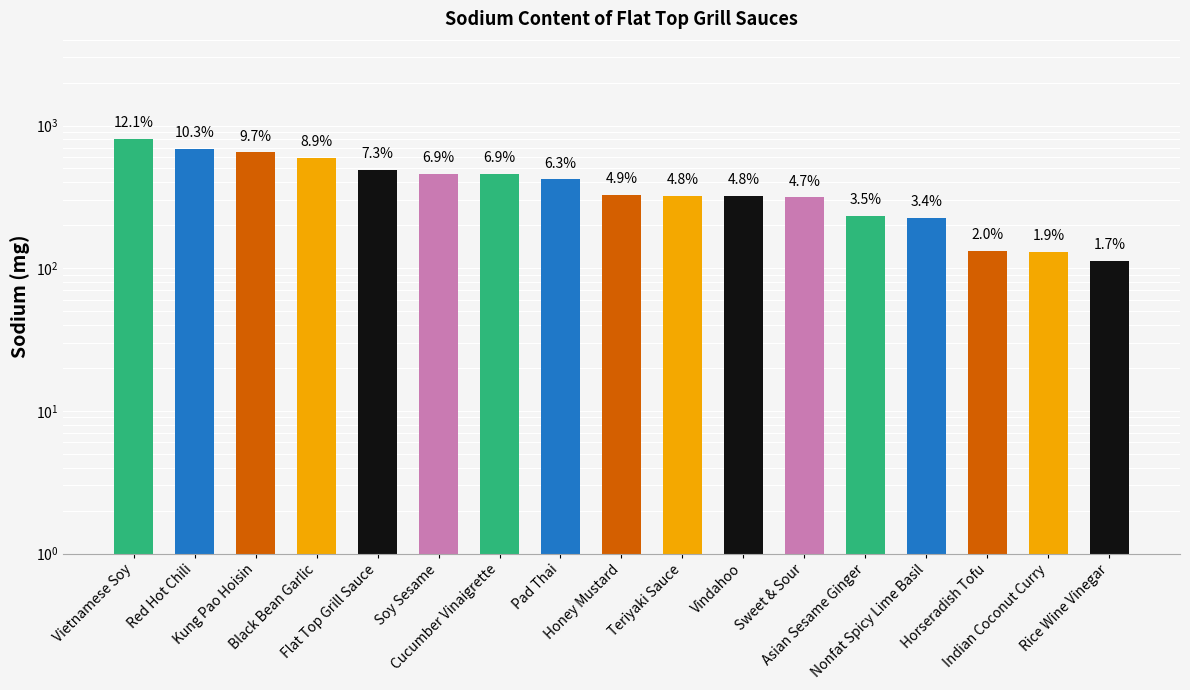

What is the difference between the values at Flat Top Grill Sauce and Vindahoo?

167